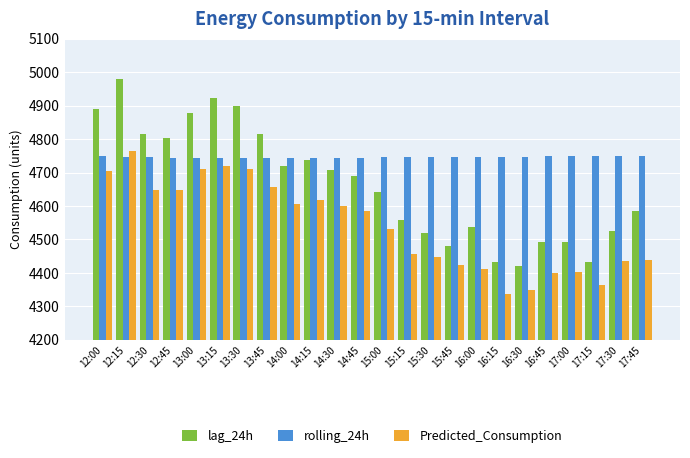

What are all the series names shown in the legend?

lag_24h, rolling_24h, Predicted_Consumption